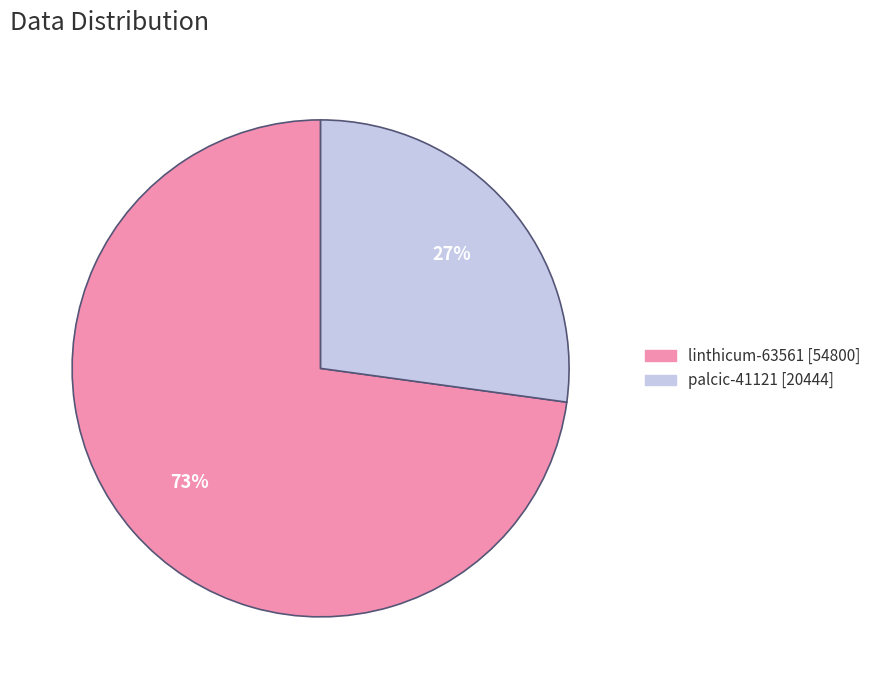

Does any single category account for the majority?

Yes